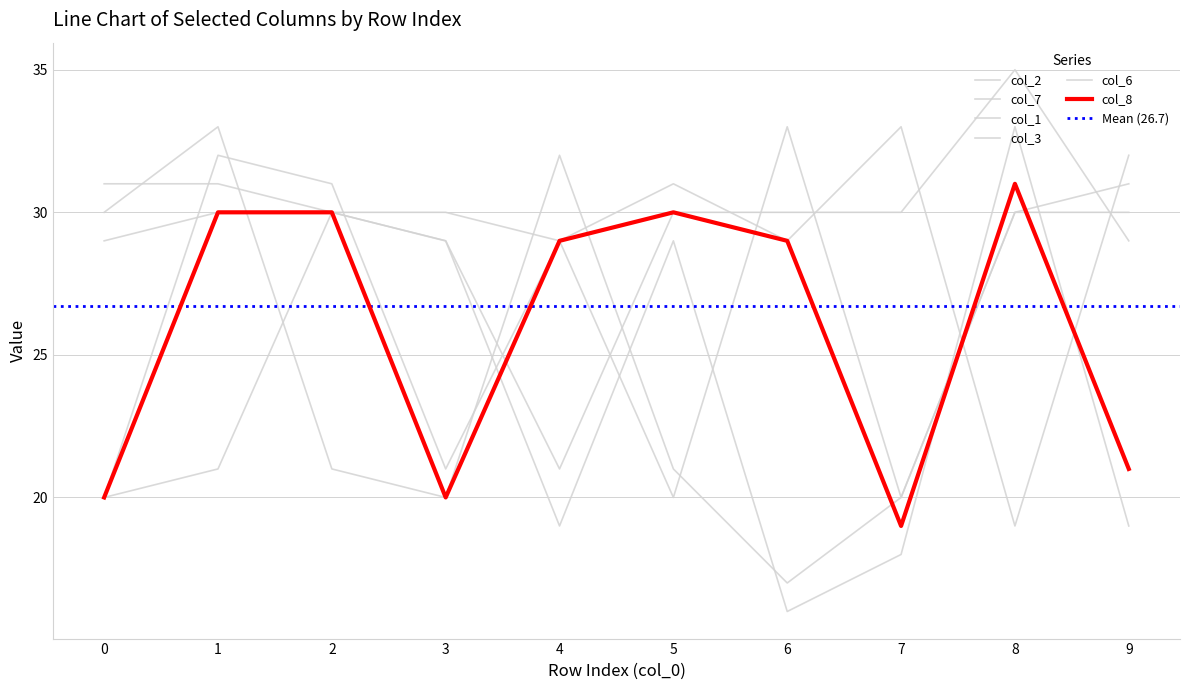

What is the sum of the col_3 values at 4 and 5?

51